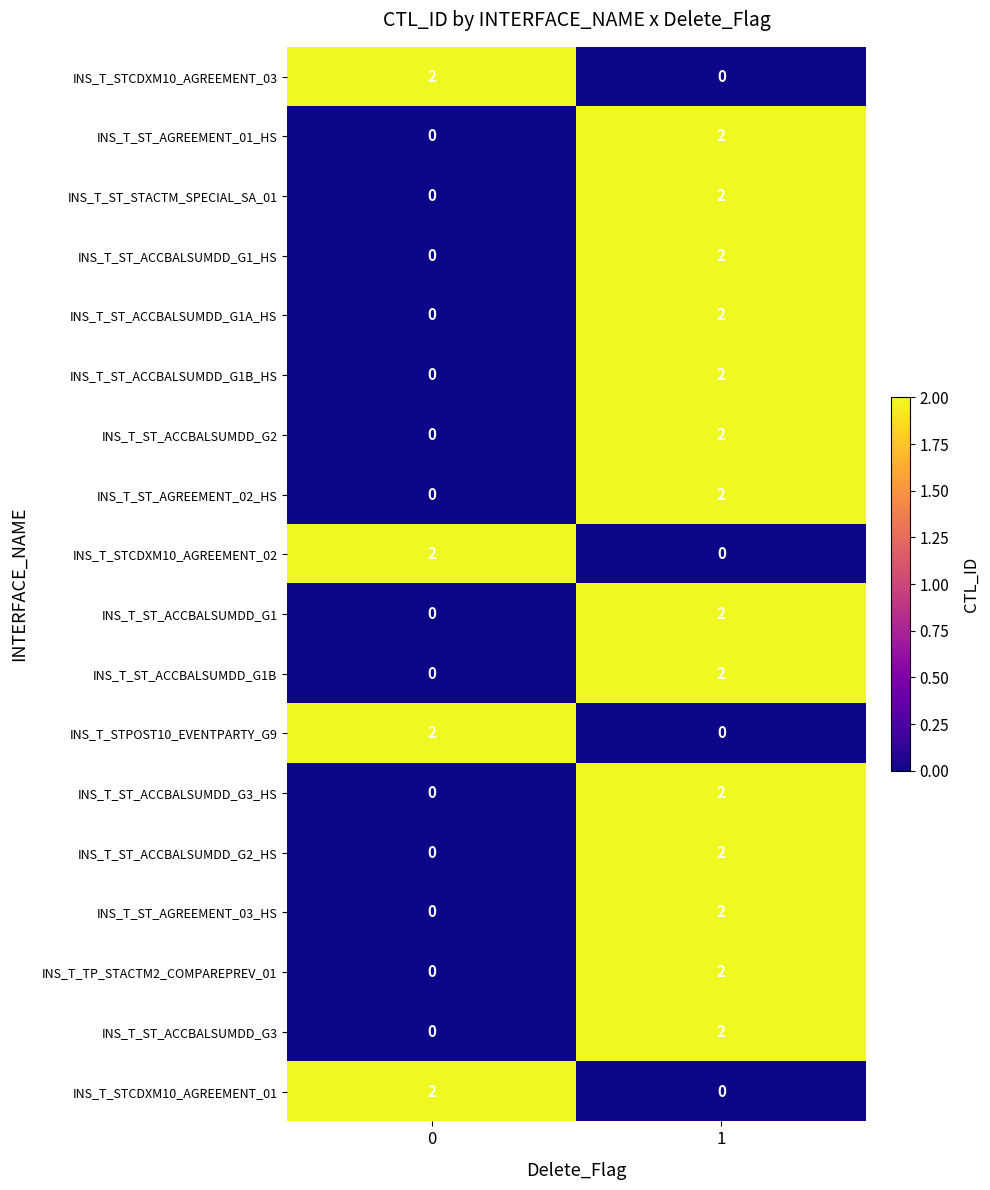

Is it true that INS_T_ST_ACCBALSUMDD_G3_HS equals 2 at 1?

True